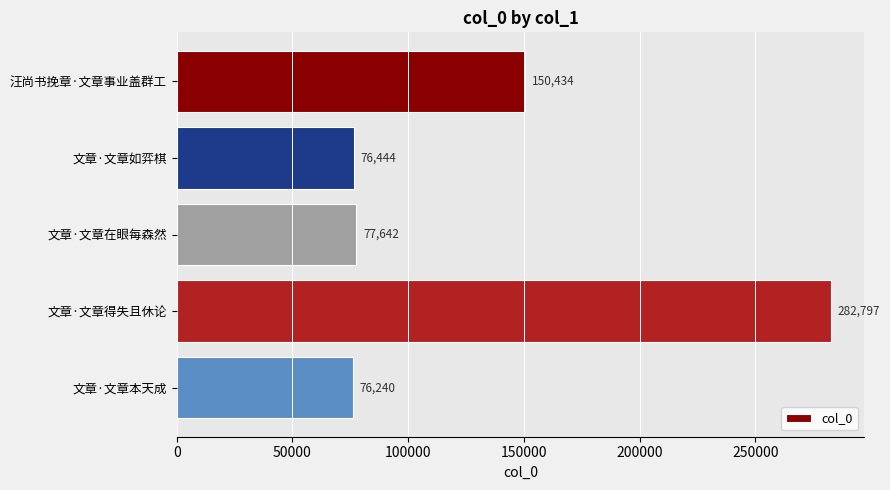

The value at 文章·文章如弈棋 is 76444. True or false?

True